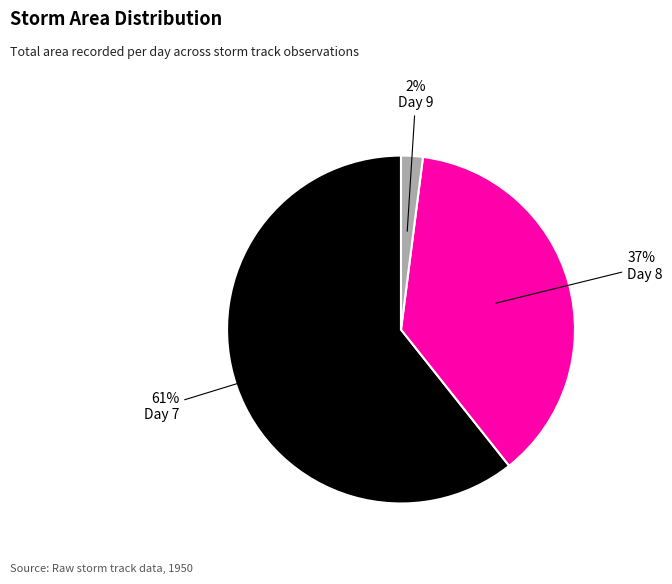

To the nearest percent, what is the average slice percentage?

33%